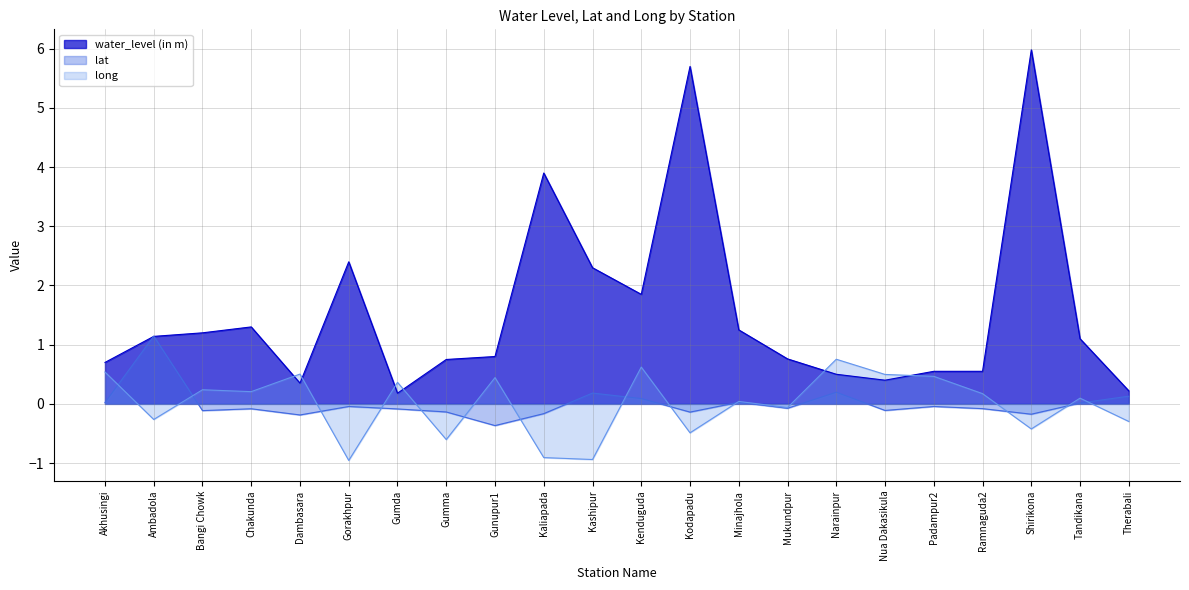

What is the label of the 21st point from the right?

Ambadola